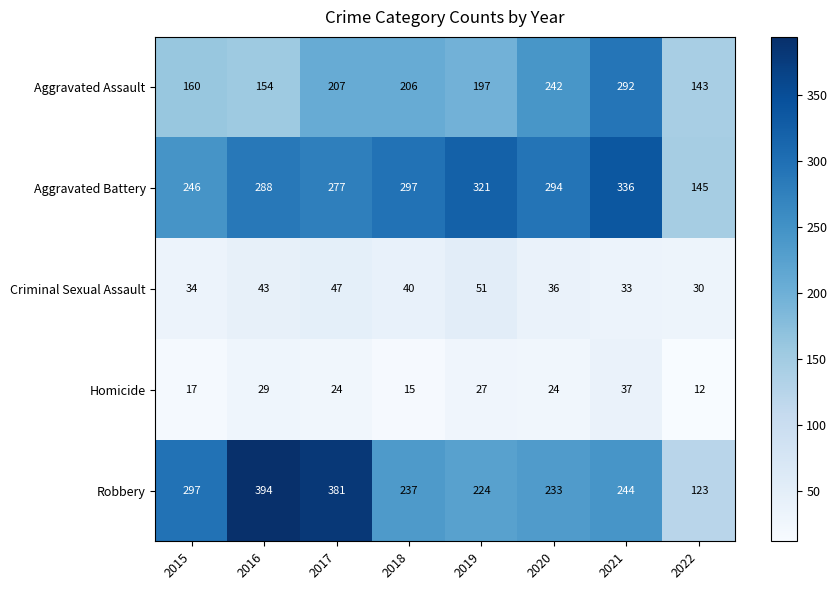

What is the sum of all Aggravated Battery values?

2204